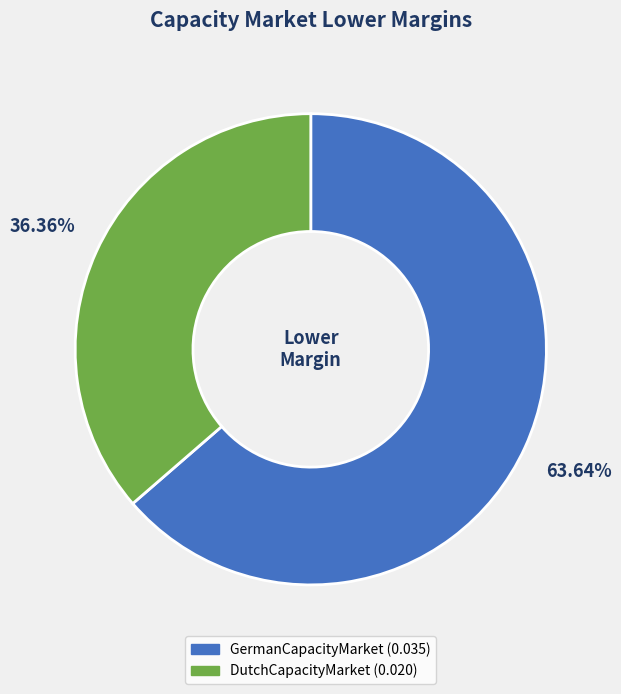

The GermanCapacityMarket slice represents 64% of the pie. True or false?

True